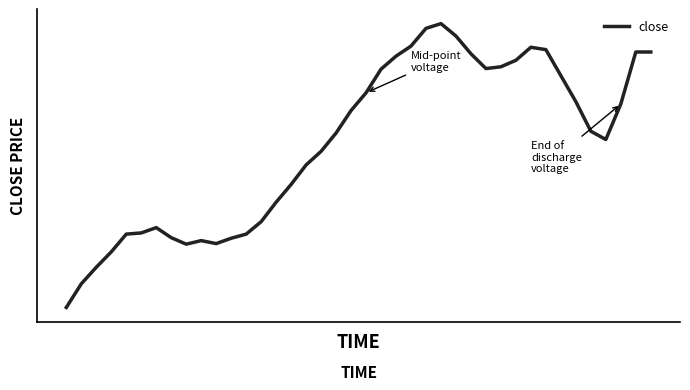

Reading left to right, list all the values displayed in this chart.

1.6	1.7	1.7	1.7	1.8	1.8	1.8	1.7	1.7	1.7	1.7	1.7	1.8	1.8	1.8	1.8	1.9	1.9	1.9	2.0	2.0	2.0	2.1	2.1	2.1	2.1	2.1	2.1	2.0	2.1	2.1	2.1	2.1	2.0	2.0	1.9	1.9	2.0	2.1	2.1